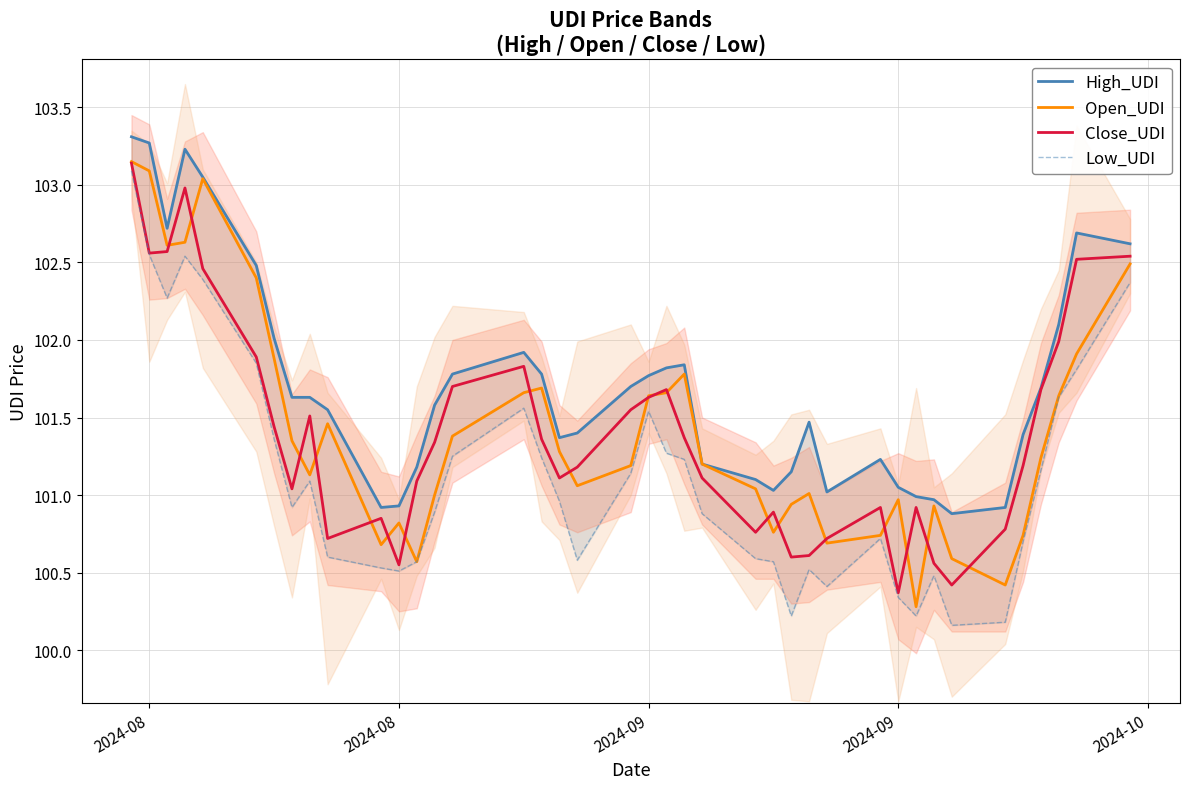

How many data points in Open_UDI are less than 101?

13